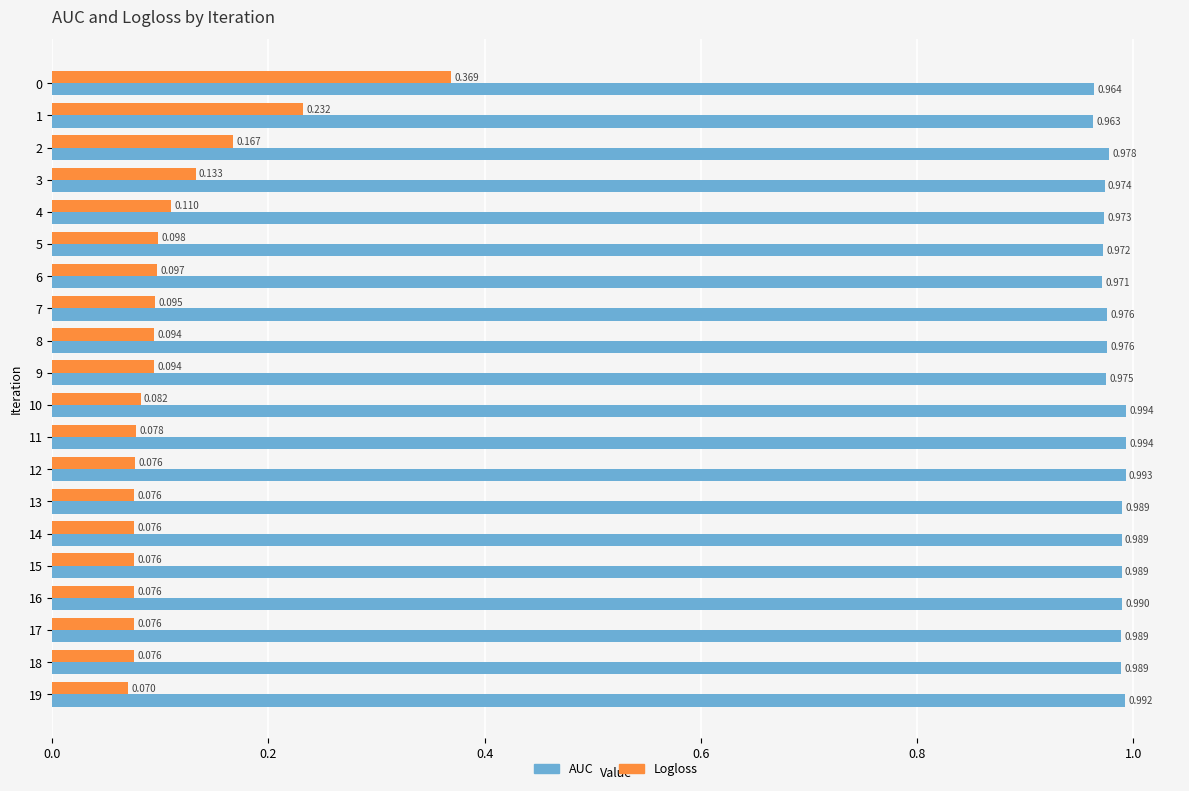

Which series changed the most between 9 and 18?

Logloss